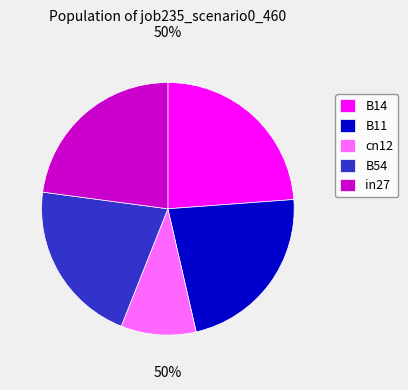

What is the smallest slice in the pie chart?

cn12